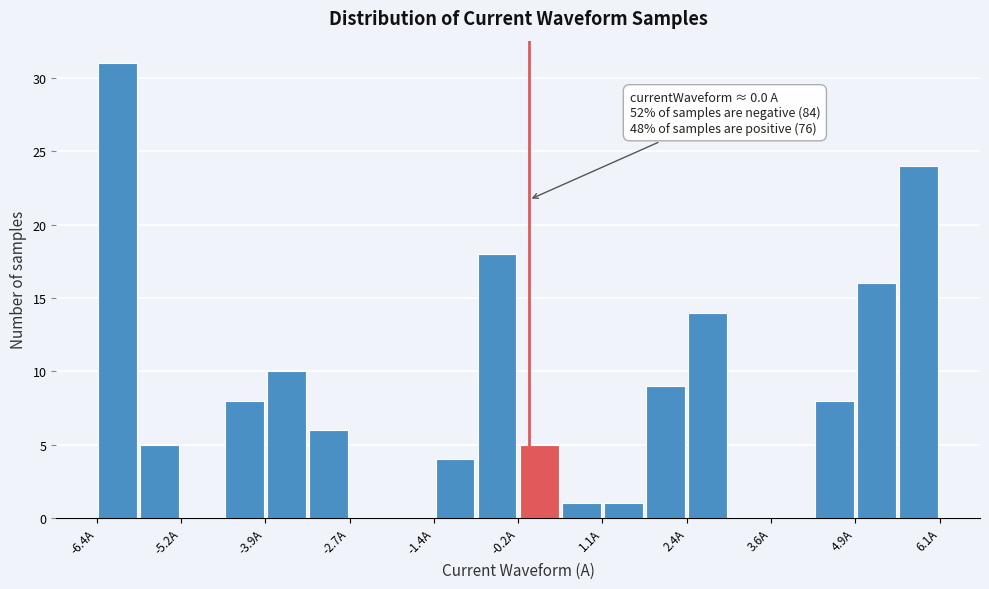

Around what value on the x-axis is the tallest bar? Give the approximate position of its centre, as read against the axis.

-6.2